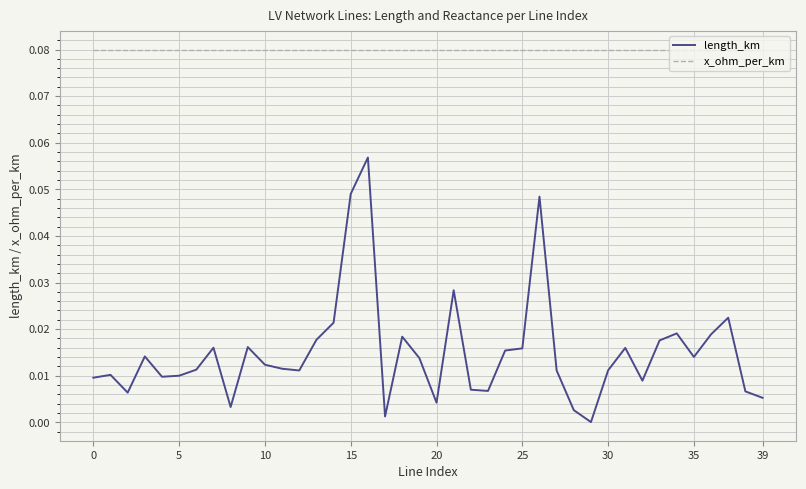

Which series has the largest range (max minus min)?

length_km